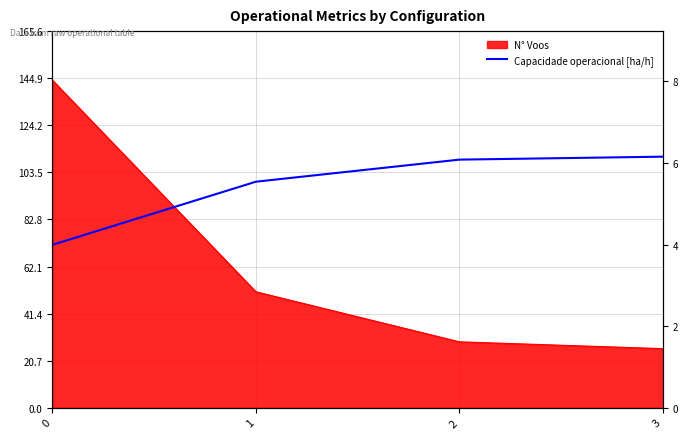

True or false: there are more than 1 points higher than both neighbors.

False